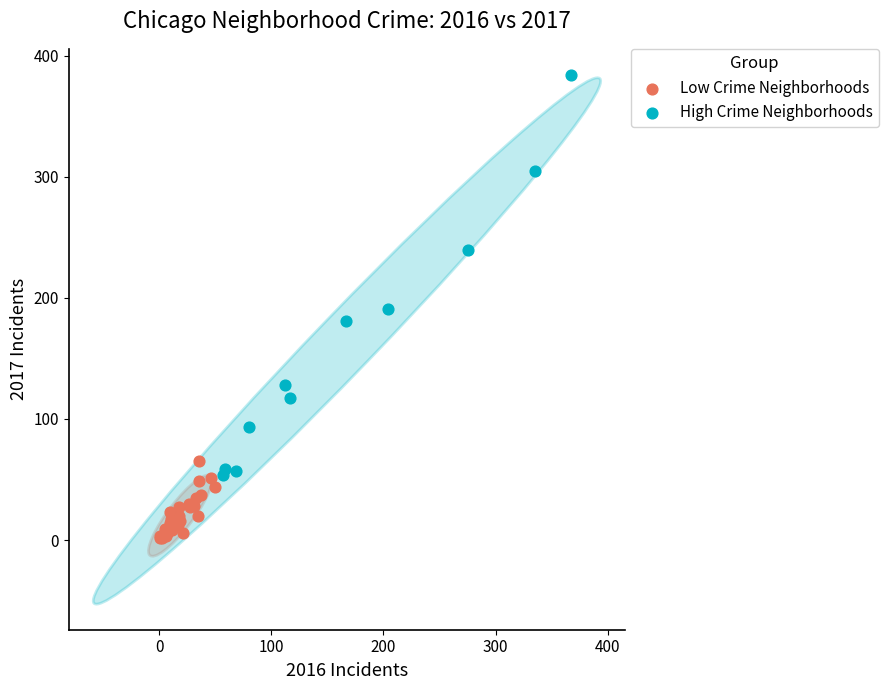

Which series reaches the maximum Y coordinate?

High Crime Neighborhoods